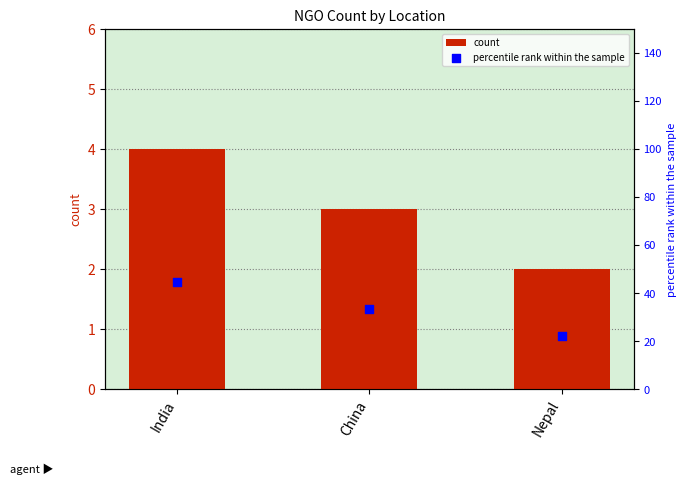

Is the value of count at Nepal greater than the value of percentile rank within the sample at China?

No